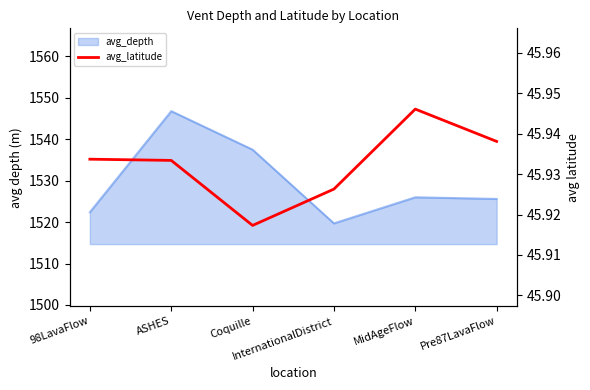

Reading left to right, list all the values displayed in this chart.

98LavaFlow=45.9	ASHES=45.9	Coquille=45.9	InternationalDistrict=45.9	MidAgeFlow=45.9	Pre87LavaFlow=45.9